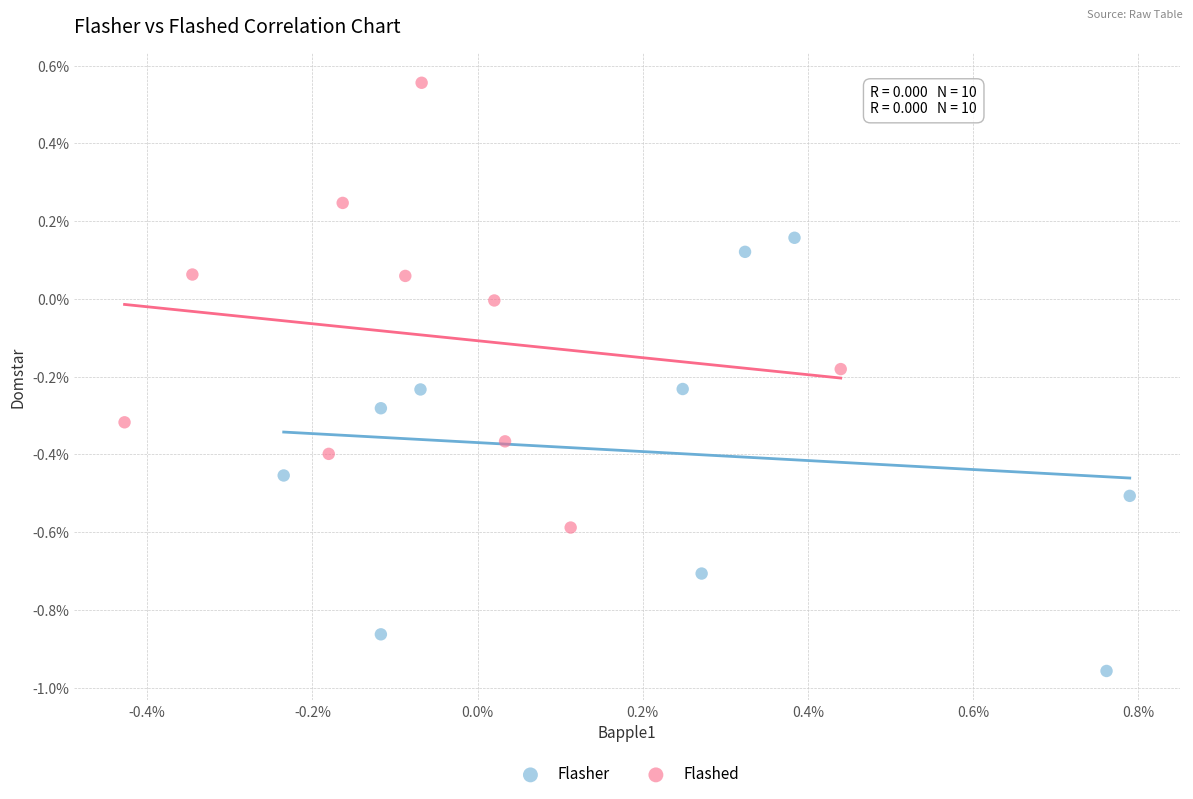

What are all the series names shown in the legend?

Flasher, Flashed